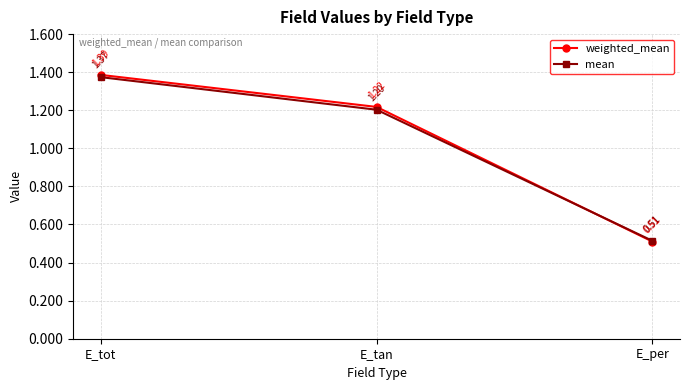

At which category does the chart reach its peak across all series?

E_tot